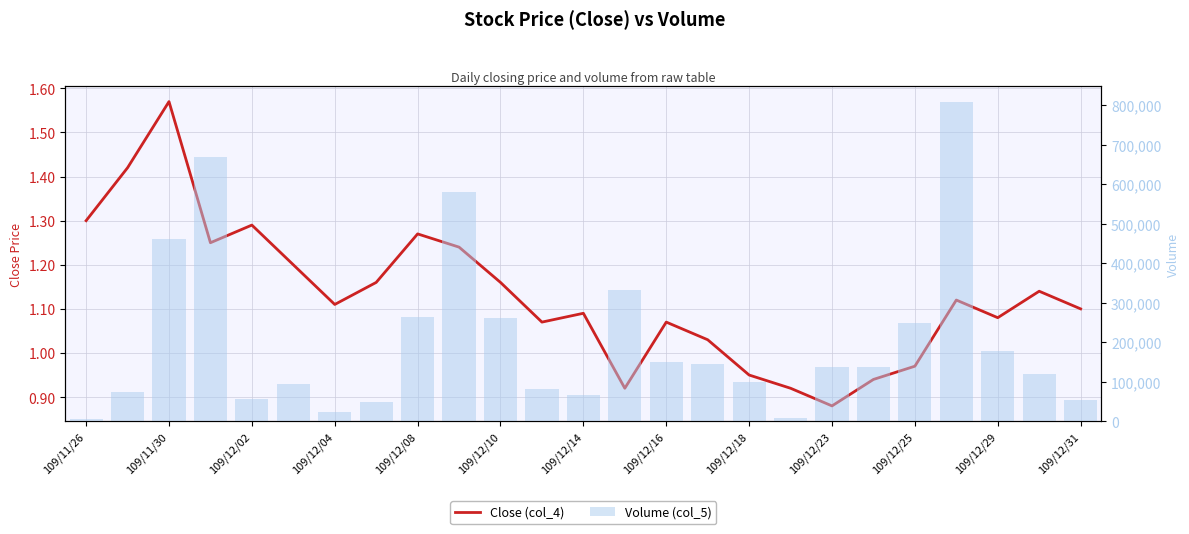

What is the sum of all Close (col_4) values?

28.2